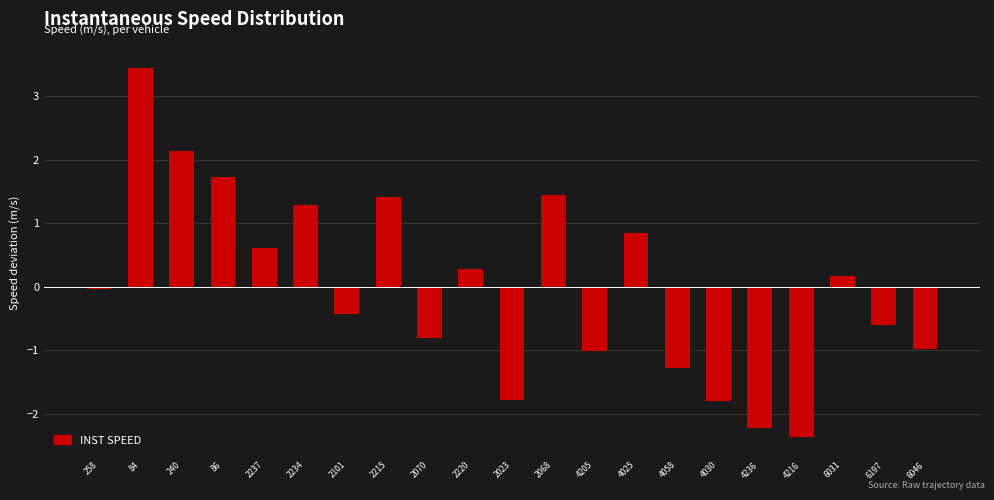

The chart shows a value of -1.4 at 4216. True or false?

False